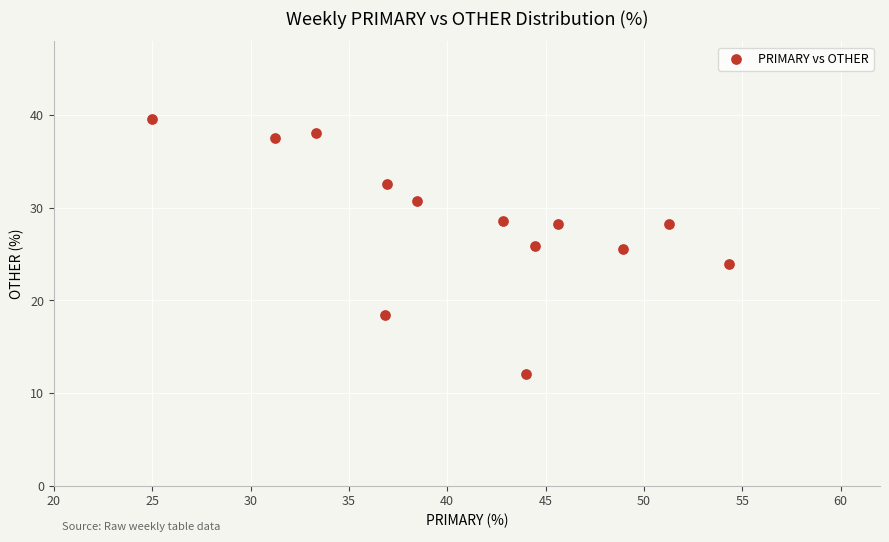

What is the range of X values (max minus min)?

29.3